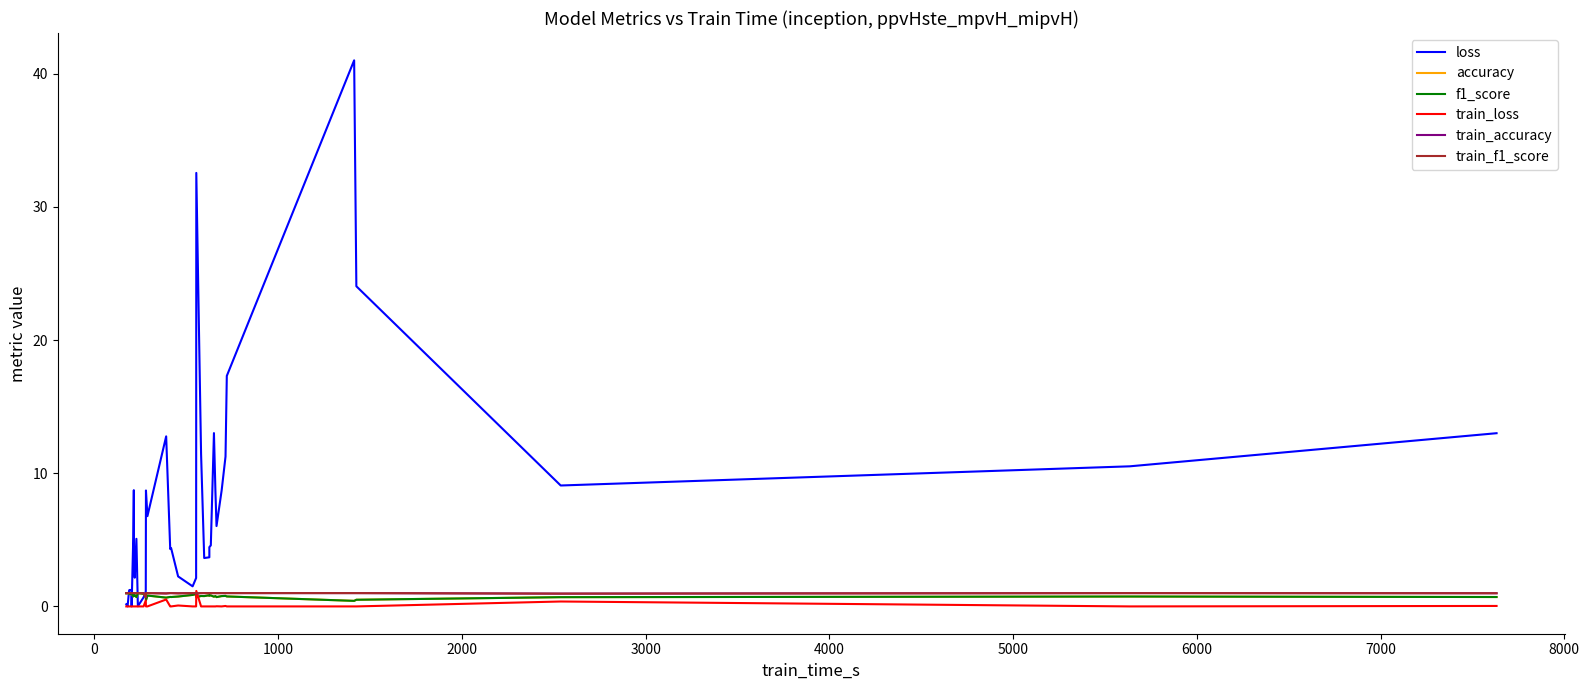

Reading left to right, extract all data points from this chart.

loss: 0.2	0.0	0.0	1.2	1.2	1.2	0.0	5.2	8.7	3.7	2.2	5.1	0.0	0.7	1.1	8.7	6.8	12.8	4.3	4.4	2.3	1.5	2.1	32.5	11.4	3.6	3.7	4.4	4.6	13.0	8.7	6.0	8.7	11.3	17.3	41.0	24.0	9.1	10.5	13.0
accuracy: 1.0	1.0	1.0	1.0	0.9	0.9	1.0	0.8	0.8	0.9	0.8	0.7	1.0	0.9	0.8	0.5	0.8	0.7	0.7	0.7	0.7	0.9	0.9	0.7	0.8	0.8	0.8	0.8	0.8	0.7	0.8	0.7	0.8	0.8	0.7	0.4	0.5	0.7	0.7	0.7
f1_score: 1.0	1.0	1.0	1.0	0.9	0.9	1.0	0.7	0.8	0.9	0.8	0.7	1.0	0.9	0.8	0.5	0.8	0.7	0.7	0.7	0.7	0.9	0.9	0.7	0.8	0.8	0.8	0.8	0.8	0.7	0.8	0.7	0.8	0.8	0.7	0.4	0.5	0.7	0.7	0.7
train_loss: 0.0	0.0	0.0	0.0	0.0	0.0	0.0	0.0	0.0	0.0	0.0	0.0	0.0	0.0	0.4	0.0	0.0	0.5	0.0	0.0	0.1	0.0	0.0	1.2	0.0	0.0	0.0	0.0	0.0	0.0	0.0	0.0	0.0	0.0	0.0	0.0	0.0	0.4	0.0	0.0
train_accuracy: 1.0	1.0	1.0	1.0	1.0	1.0	1.0	1.0	1.0	1.0	1.0	1.0	1.0	1.0	0.7	1.0	1.0	1.0	1.0	1.0	1.0	1.0	1.0	1.0	1.0	1.0	1.0	1.0	1.0	1.0	1.0	1.0	1.0	1.0	1.0	1.0	1.0	1.0	1.0	1.0
train_f1_score: 1.0	1.0	1.0	1.0	1.0	1.0	1.0	1.0	1.0	1.0	1.0	1.0	1.0	1.0	0.7	1.0	1.0	1.0	1.0	1.0	1.0	1.0	1.0	1.0	1.0	1.0	1.0	1.0	1.0	1.0	1.0	1.0	1.0	1.0	1.0	1.0	1.0	1.0	1.0	1.0